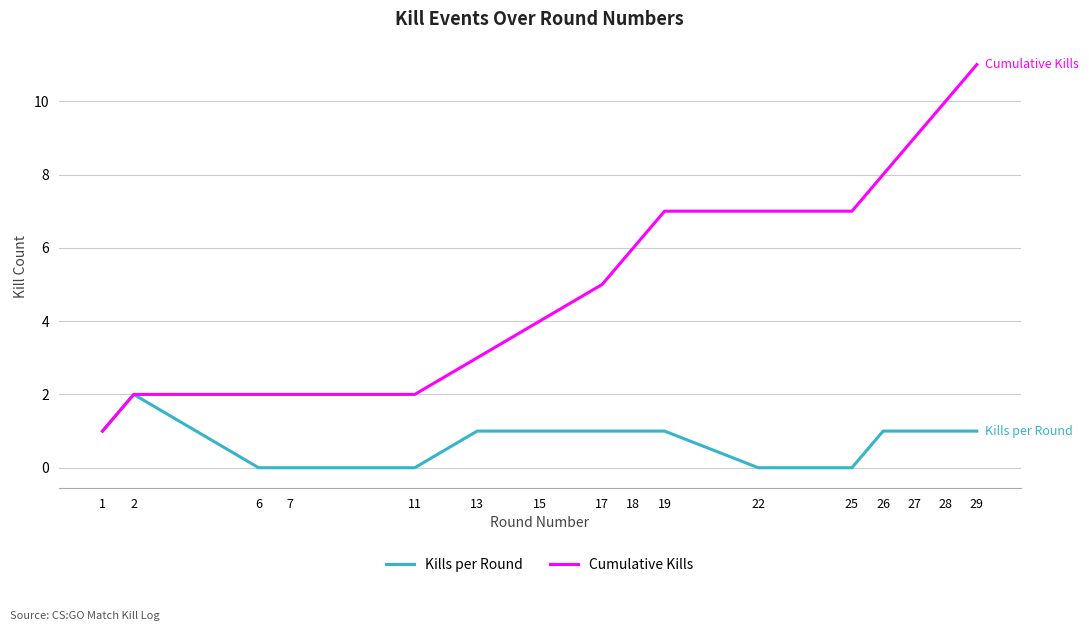

Reading left to right, what are all the values shown in this chart?

Kills per Round: 1=1	2=2	6=0	7=0	11=0	13=1	15=1	17=1	18=1	19=1	22=0	25=0	26=1	27=1	28=1	29=1
Cumulative Kills: 1=1	2=2	6=2	7=2	11=2	13=3	15=4	17=5	18=6	19=7	22=7	25=7	26=8	27=9	28=10	29=11